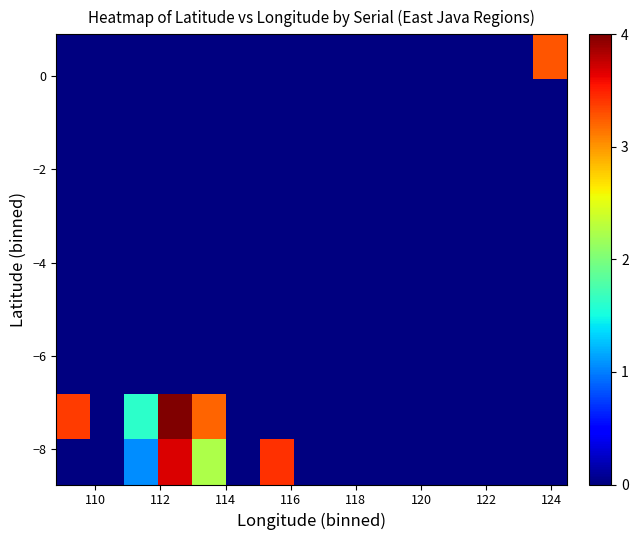

At how many categories does at least one series exceed 3?

5